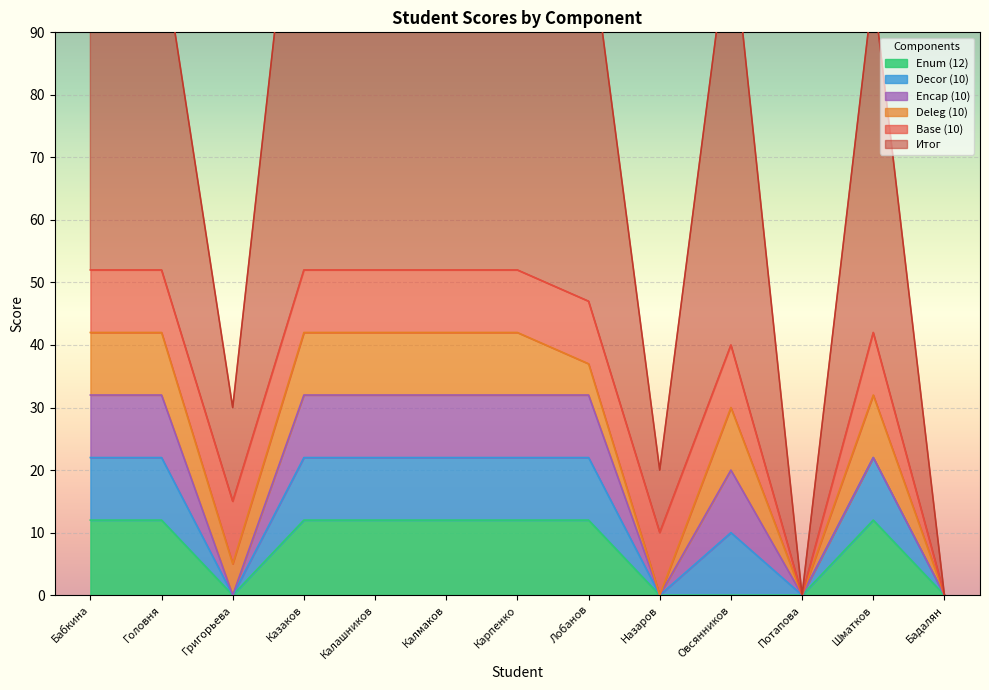

What is the difference between the highest and lowest values at Овсянников?

68